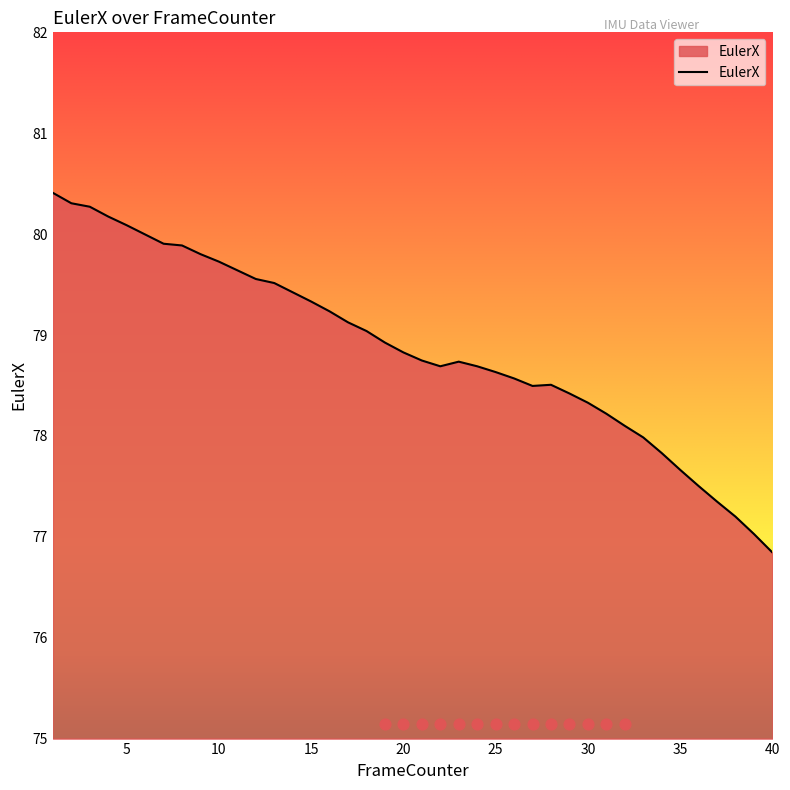

Approximately how many times larger is the value at 14 compared to 17?

1.0